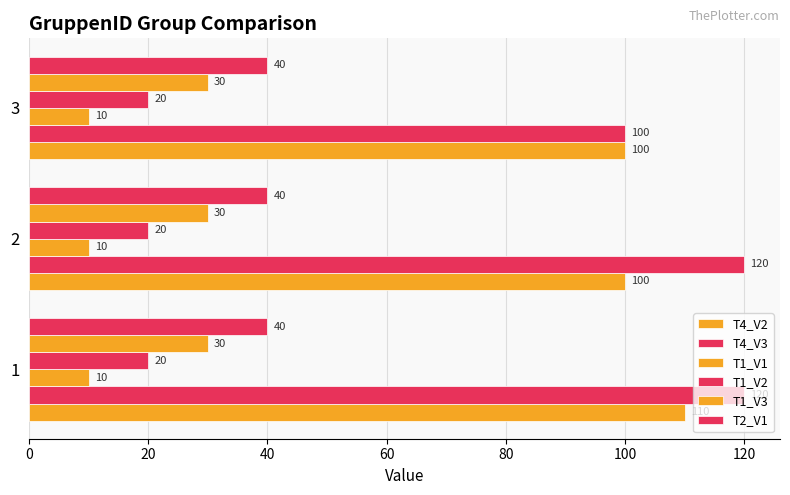

At how many categories does at least one series exceed 92?

3